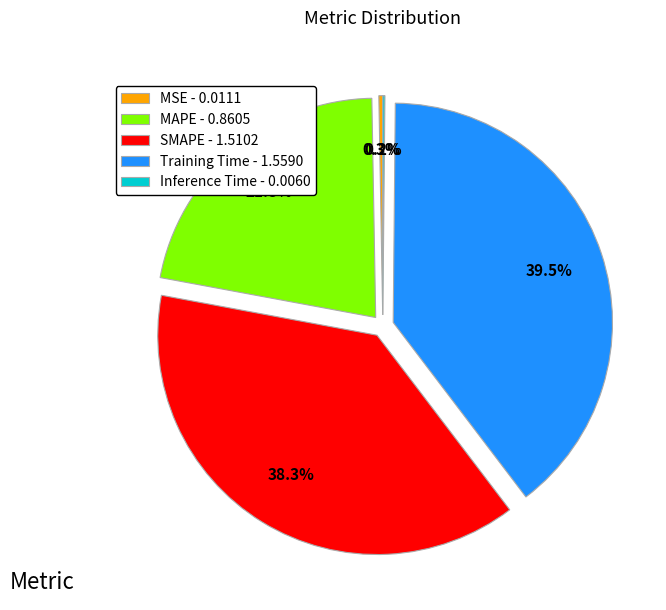

Does Training Time represent more than half of the total?

No